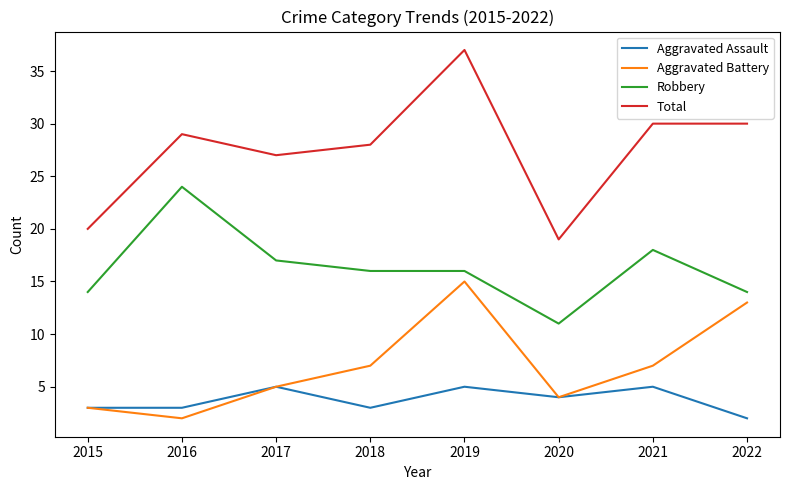

What is the average value of the Total series?

28